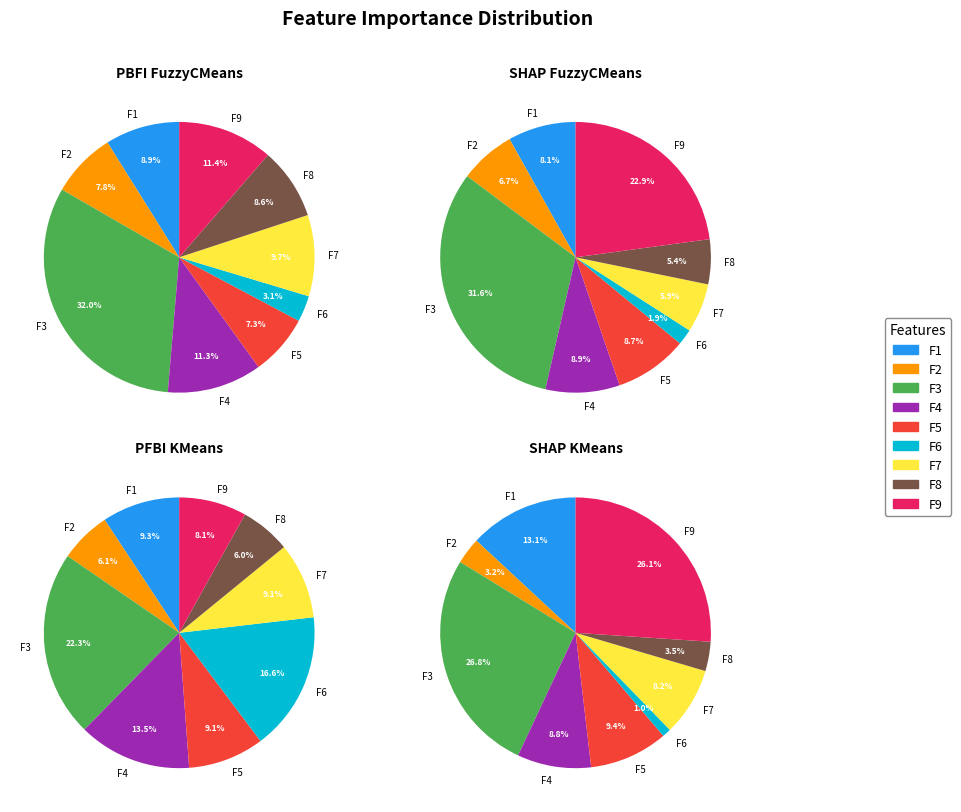

What is the total percentage of F9 and F6?

14.5%